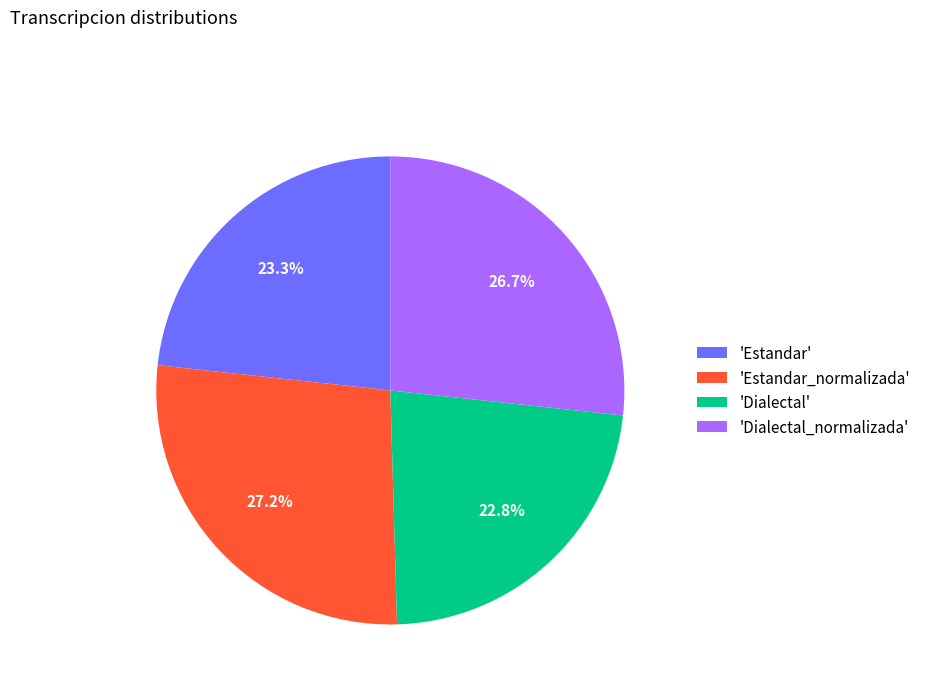

What is the ratio of the value at 'Dialectal' to the value at 'Estandar'?

1.0